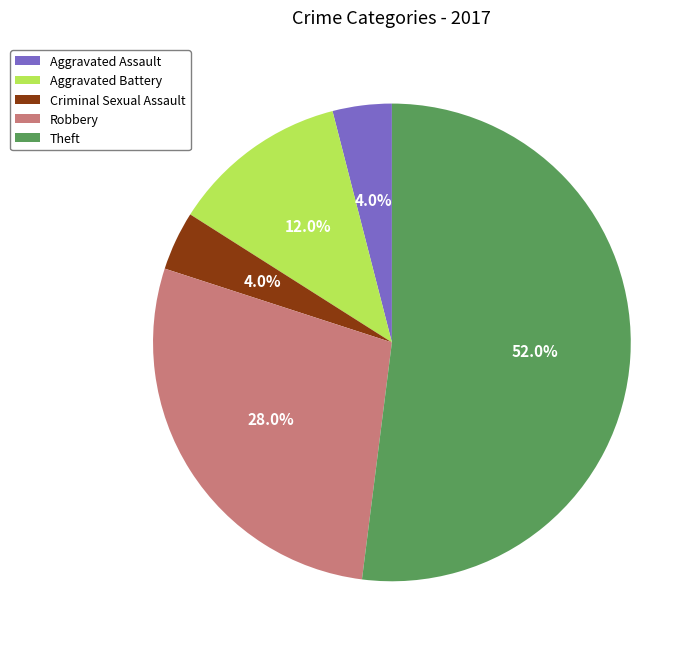

What is the total percentage of Theft and Robbery?

80.0%